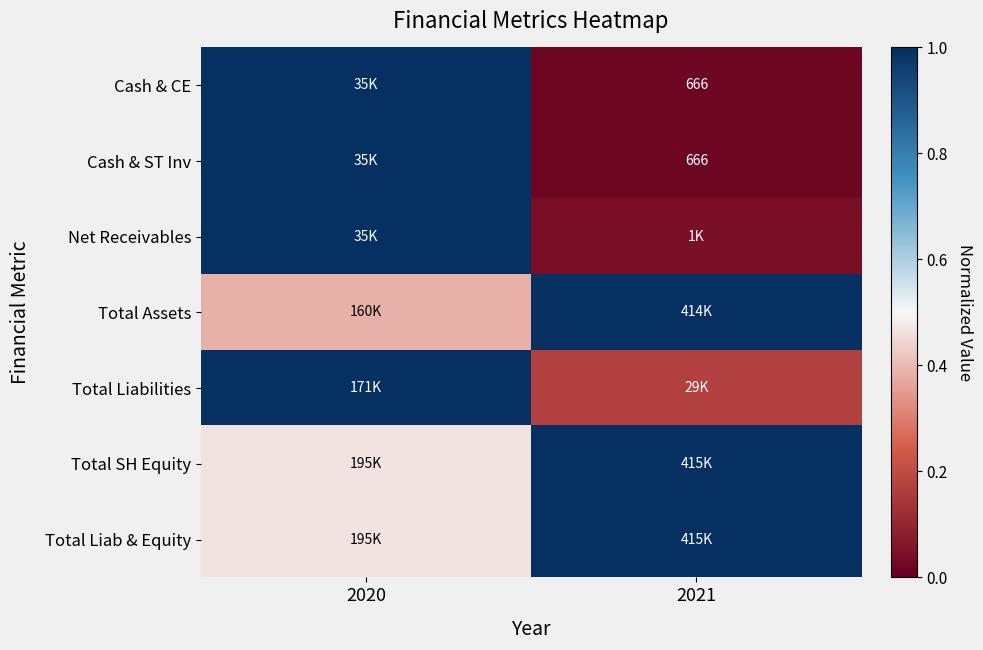

What is the maximum value shown in the chart?

1.0